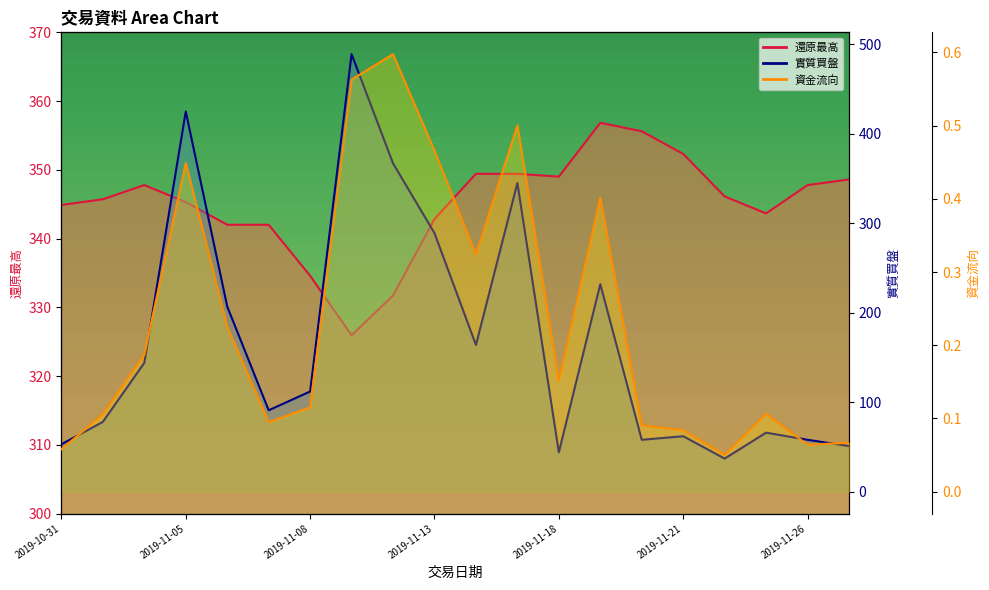

The value of 資金流向 at 2019-11-26 is 0.1. True or false?

False